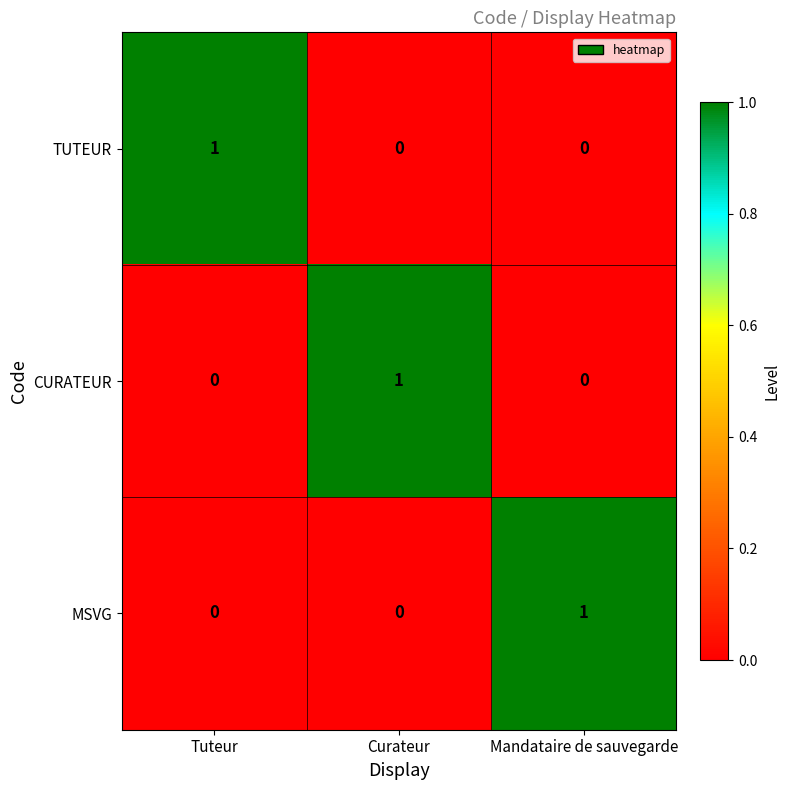

Is it true that MSVG equals 0 at Tuteur?

True